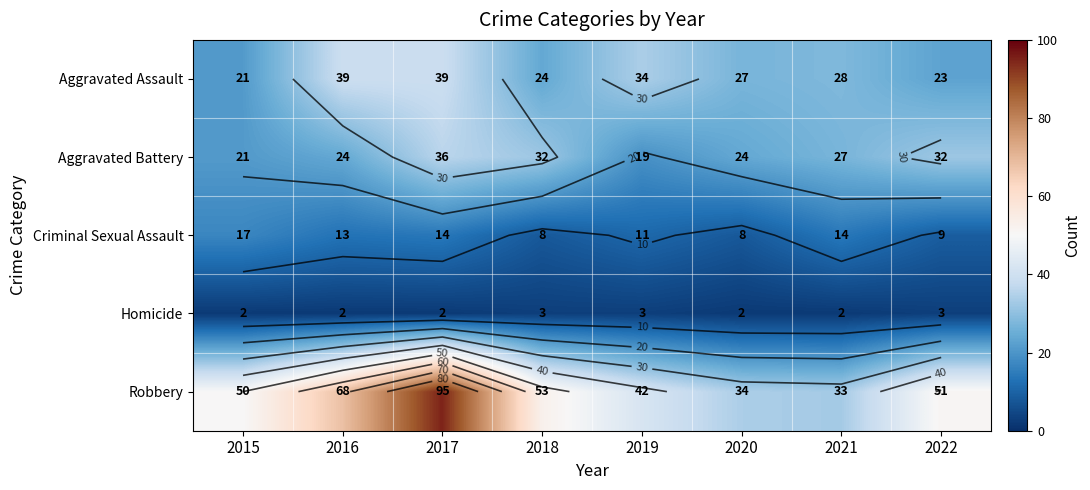

What is the total value across all series at 2018?

120